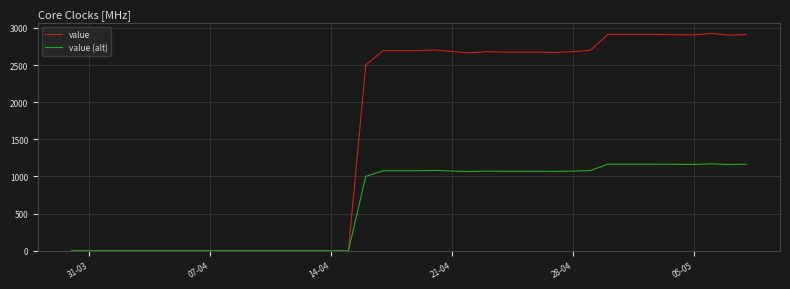

What is the average value of the value series?

1589.3